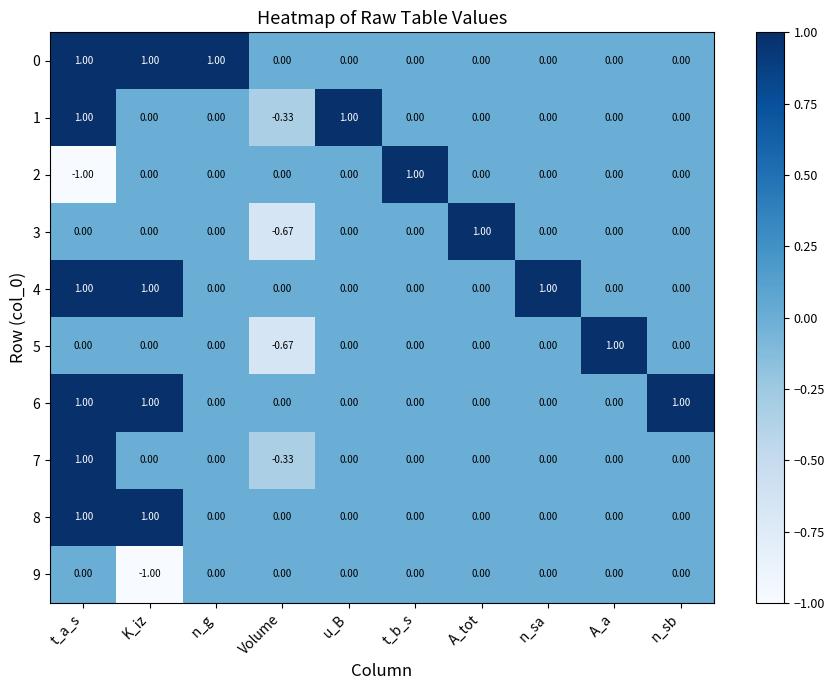

What is the total value across all series at n_g?

1.0